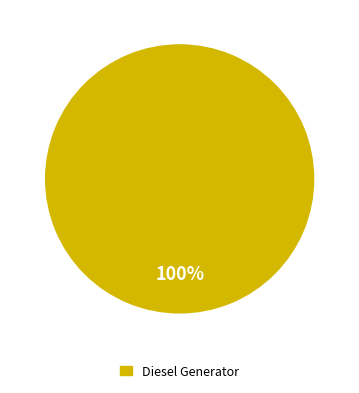

Count the number of slices in the pie.

1